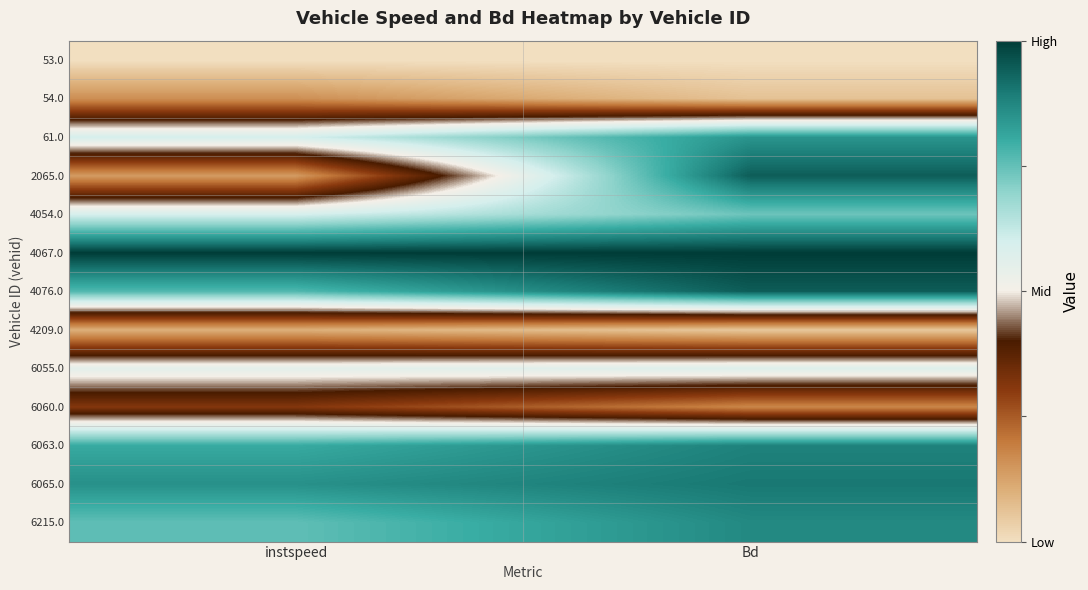

What is the total value across all series at instspeed?

0.1